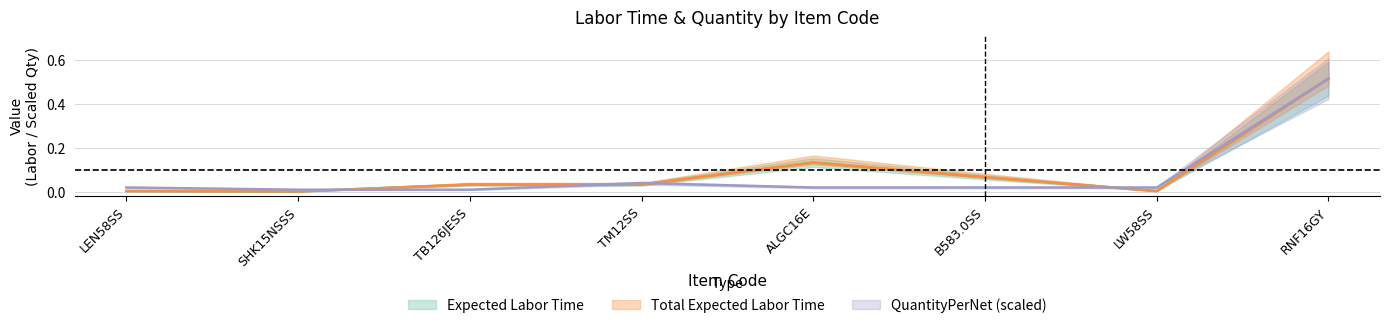

True or false: Expected Labor Time and Total Expected Labor Time cross at least once.

False